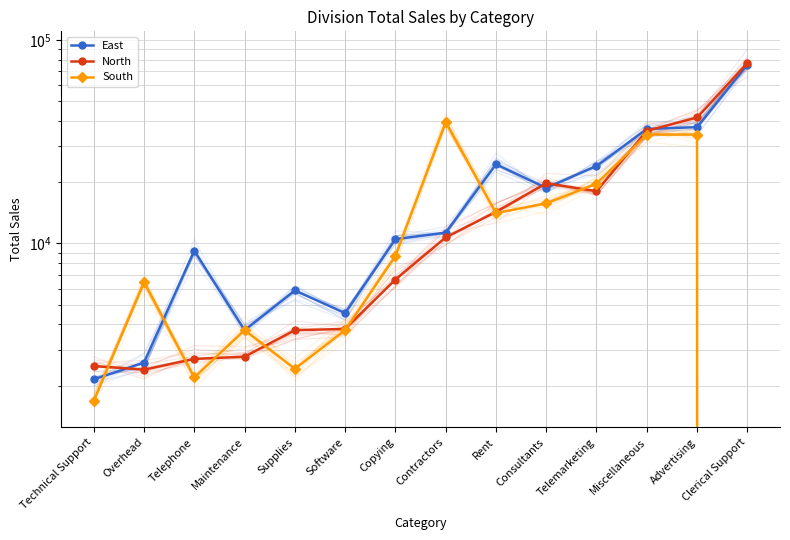

What is the label of the 12th point from the left?

Miscellaneous